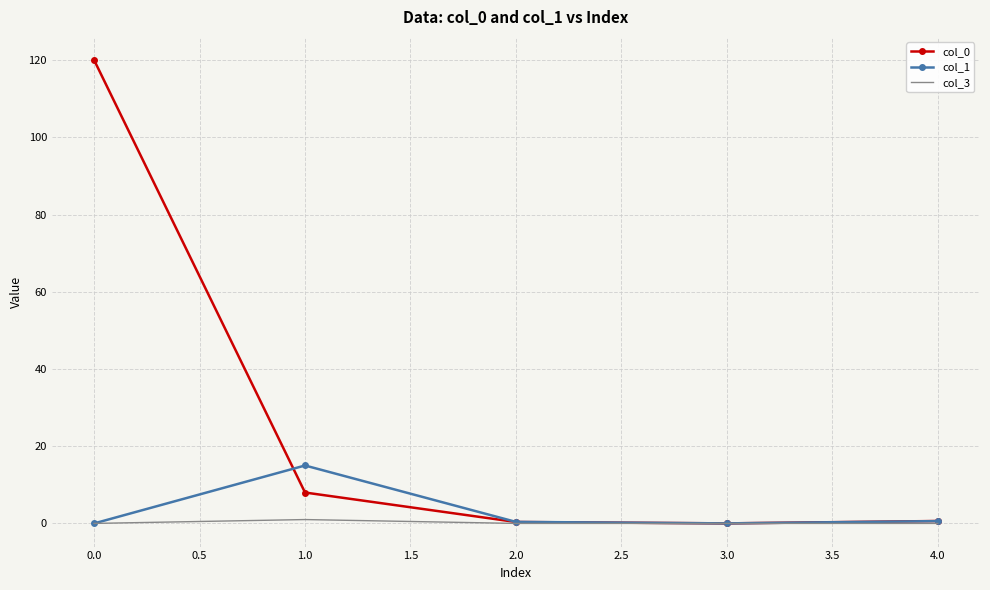

True or false: col_0 has more than 2 interior local peaks.

False